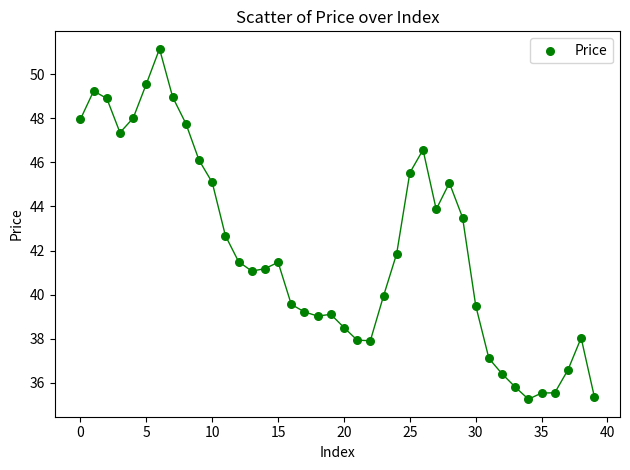

What Y value in the scatter plot is closest to 43?

42.7